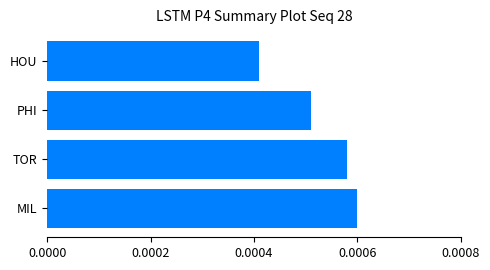

List the labels in order of value, largest first.

MIL, TOR, PHI, HOU